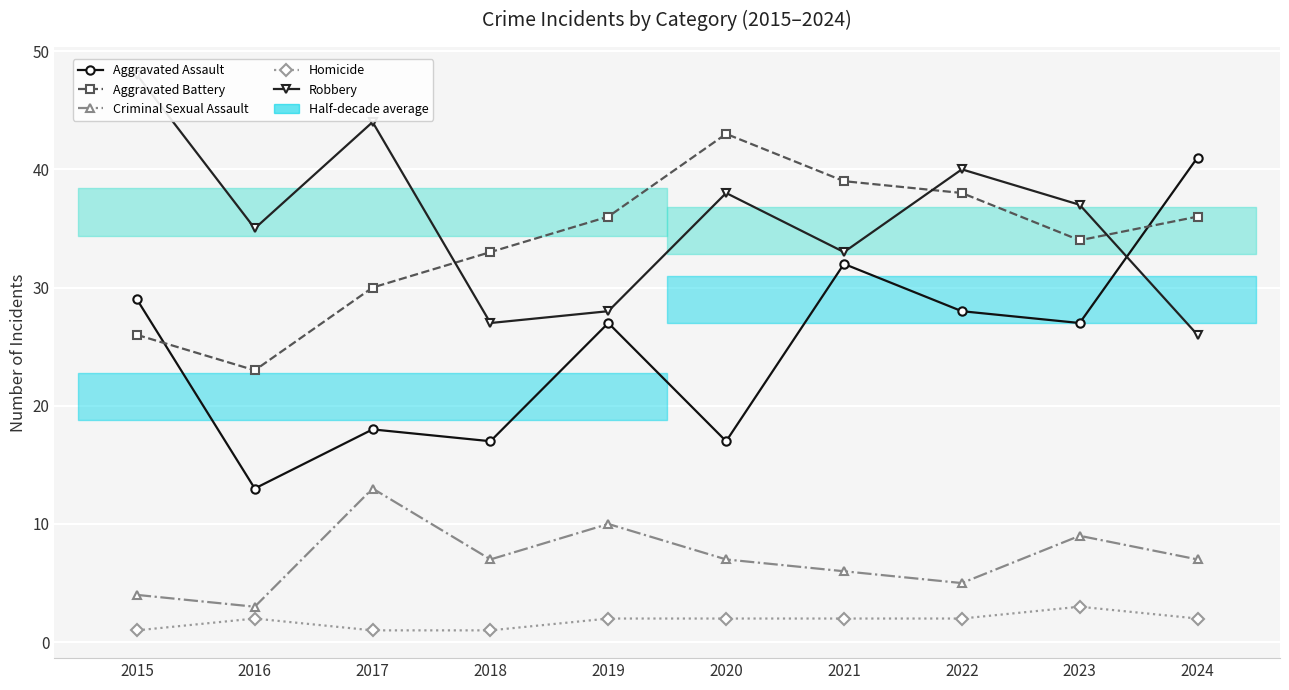

At 2016, list the series in order from largest to smallest.

Robbery, Aggravated Battery, Aggravated Assault, Criminal Sexual Assault, Homicide